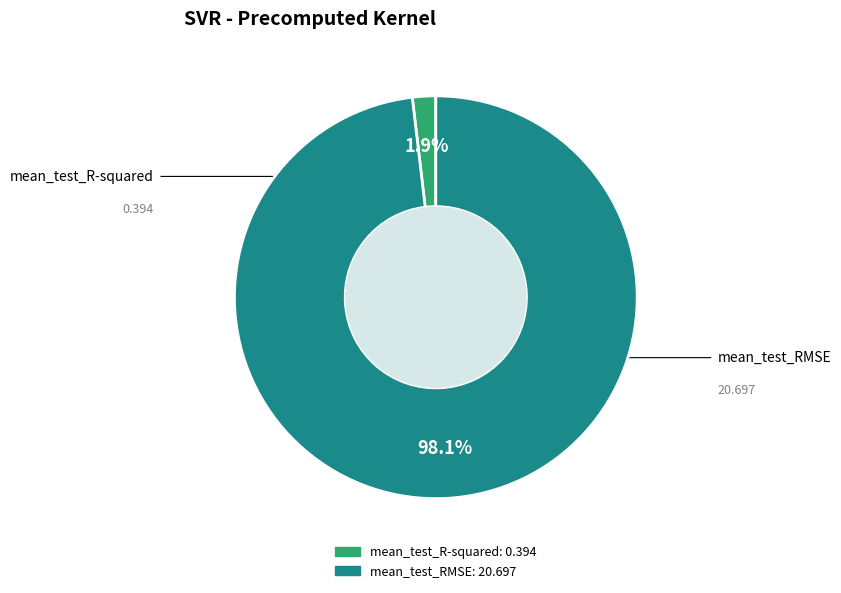

What percentage is the mean_test_R-squared slice, to the nearest percent?

2%